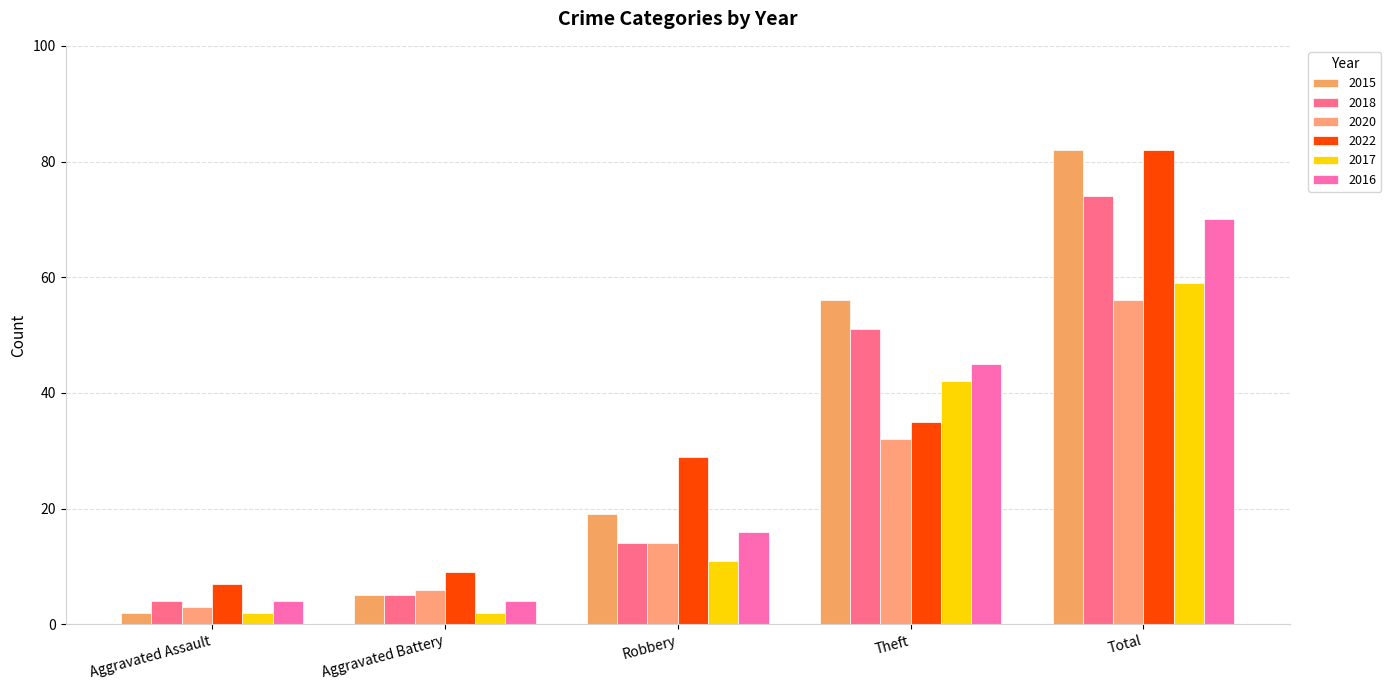

Reading left to right, transcribe all the data shown in this chart.

2015: Aggravated Assault=2	Aggravated Battery=5	Robbery=19	Theft=56	Total=82
2018: Aggravated Assault=4	Aggravated Battery=5	Robbery=14	Theft=51	Total=74
2020: Aggravated Assault=3	Aggravated Battery=6	Robbery=14	Theft=32	Total=56
2022: Aggravated Assault=7	Aggravated Battery=9	Robbery=29	Theft=35	Total=82
2017: Aggravated Assault=2	Aggravated Battery=2	Robbery=11	Theft=42	Total=59
2016: Aggravated Assault=4	Aggravated Battery=4	Robbery=16	Theft=45	Total=70